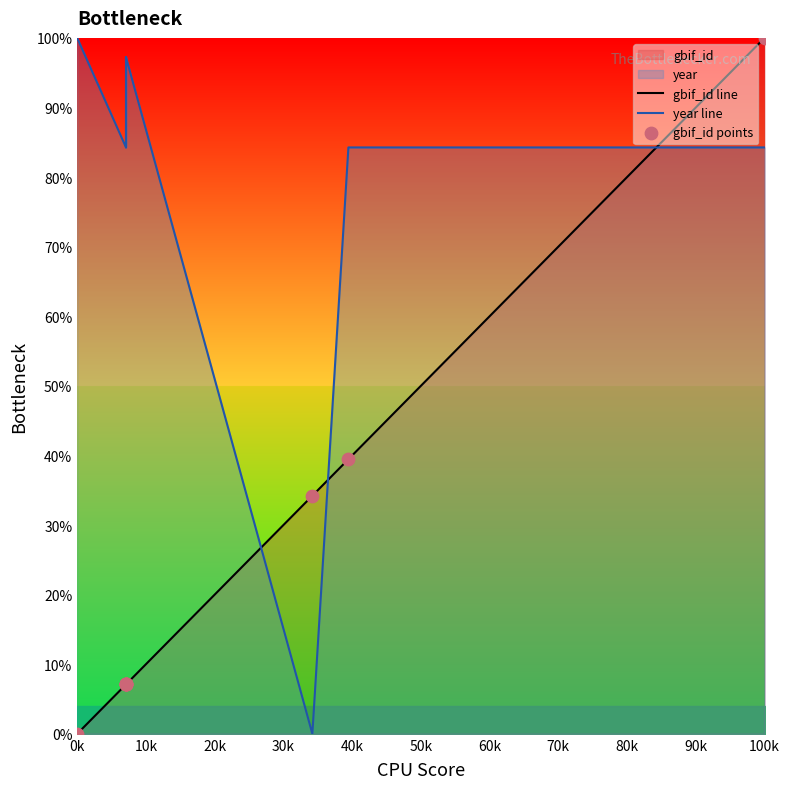

True or false: year line and gbif_id line intersect in this chart.

True